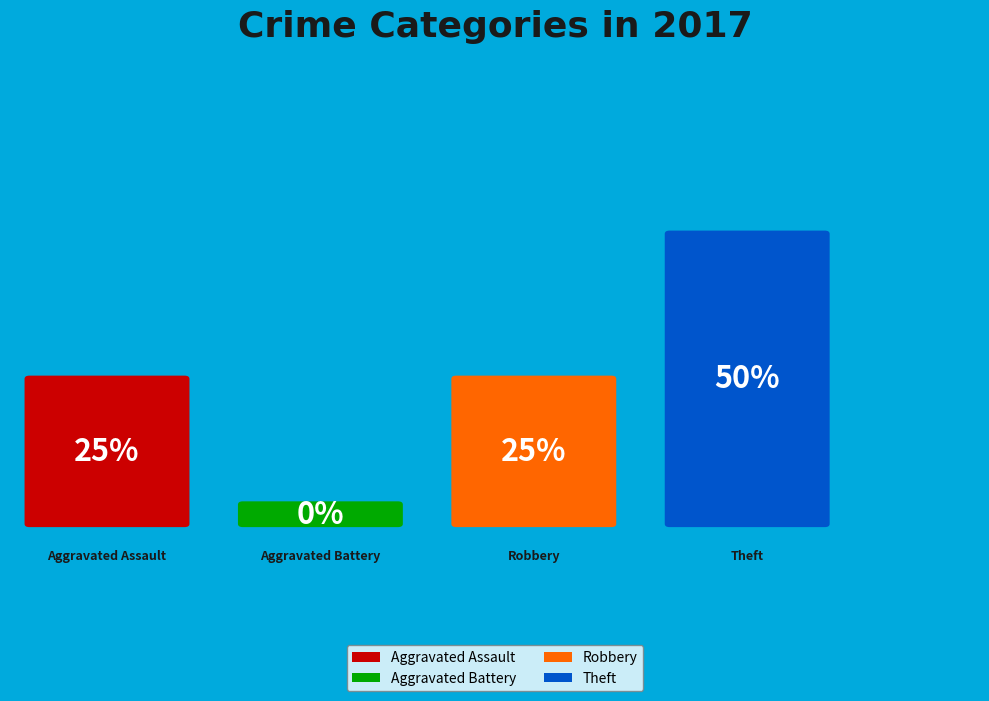

What is the largest slice in the pie chart?

Theft